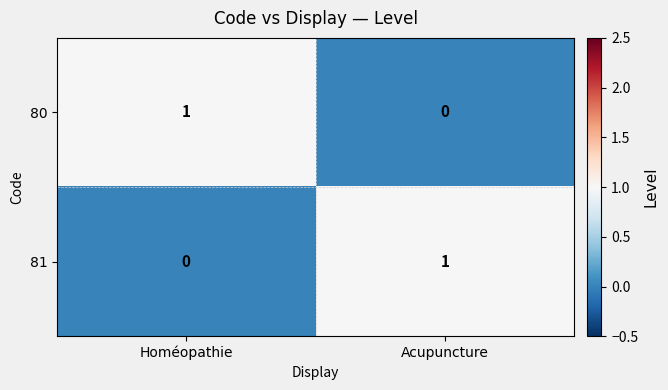

List the labels in order of 80 value, smallest first.

Acupuncture, Homéopathie